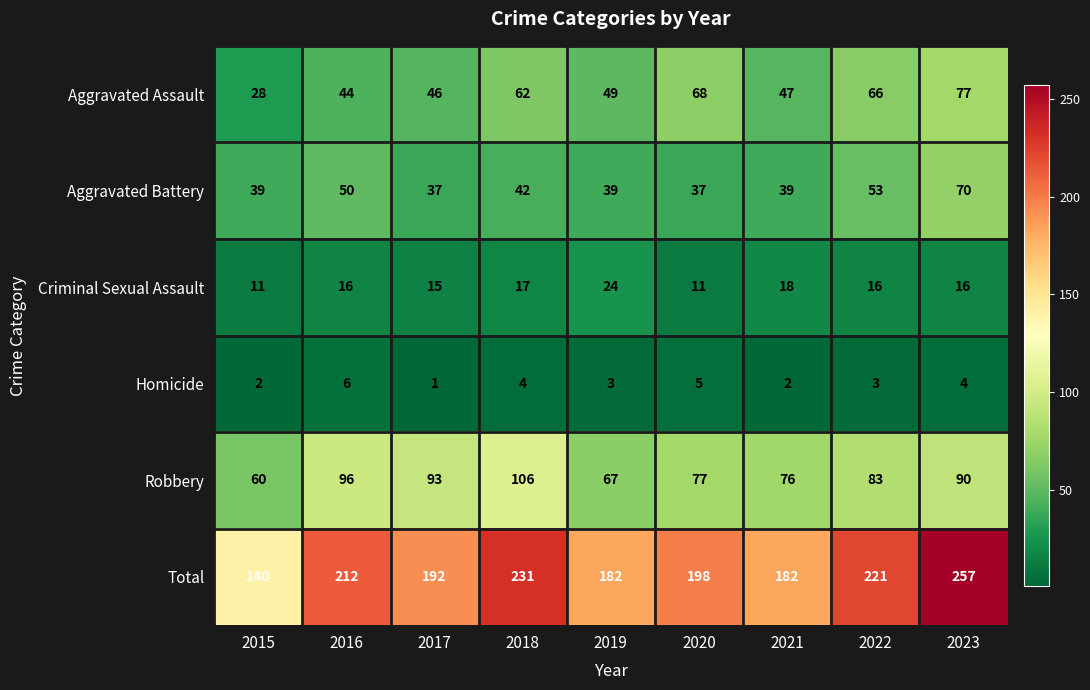

At which label does Robbery first exceed 83?

2016